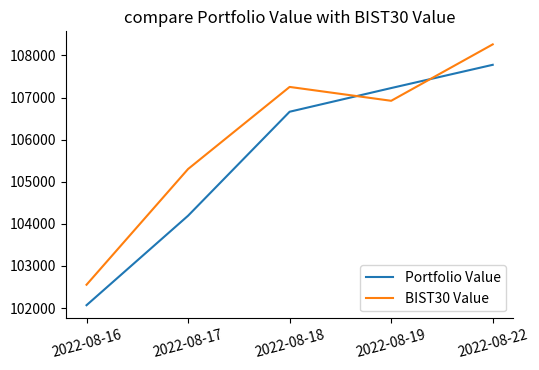

How many interior local valleys does the BIST30 Value series have?

1